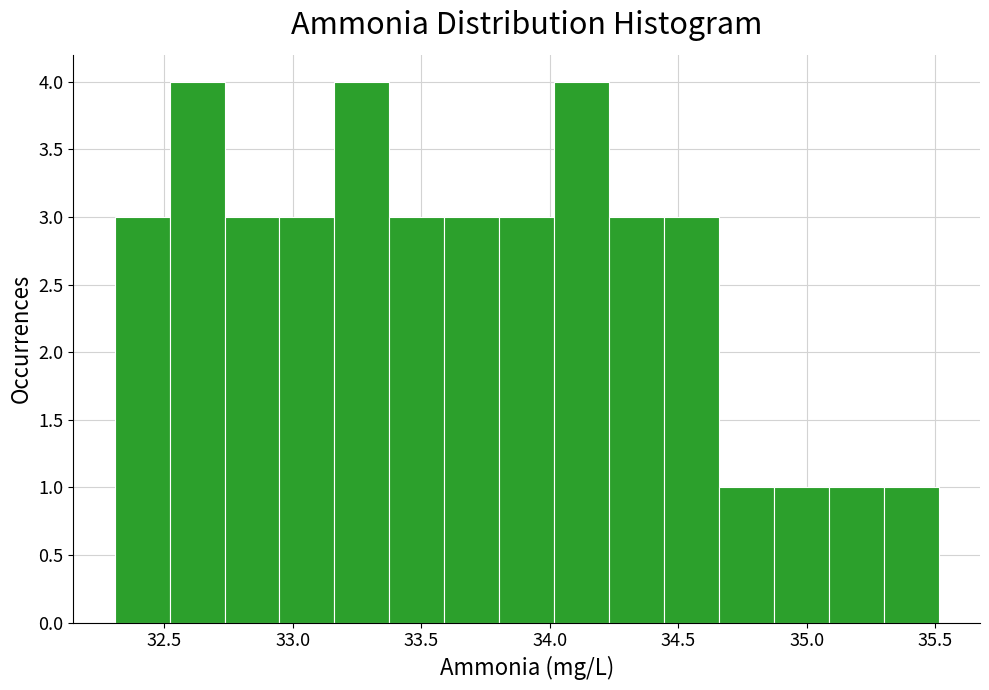

Reading left to right, transcribe this chart: for each bar, give the range it covers on the x-axis and its height. Neither the bar edges nor the heights are printed on the chart, so give them approximately, as read against the axes.

32.30 to 32.50: 3
32.50 to 32.75: 4
32.75 to 32.95: 3
32.95 to 33.15: 3
33.15 to 33.40: 4
33.40 to 33.60: 3
33.60 to 33.80: 3
33.80 to 34.00: 3
34.00 to 34.25: 4
34.25 to 34.45: 3
34.45 to 34.65: 3
34.65 to 34.85: 1
34.85 to 35.10: 1
35.10 to 35.30: 1
35.30 to 35.50: 1